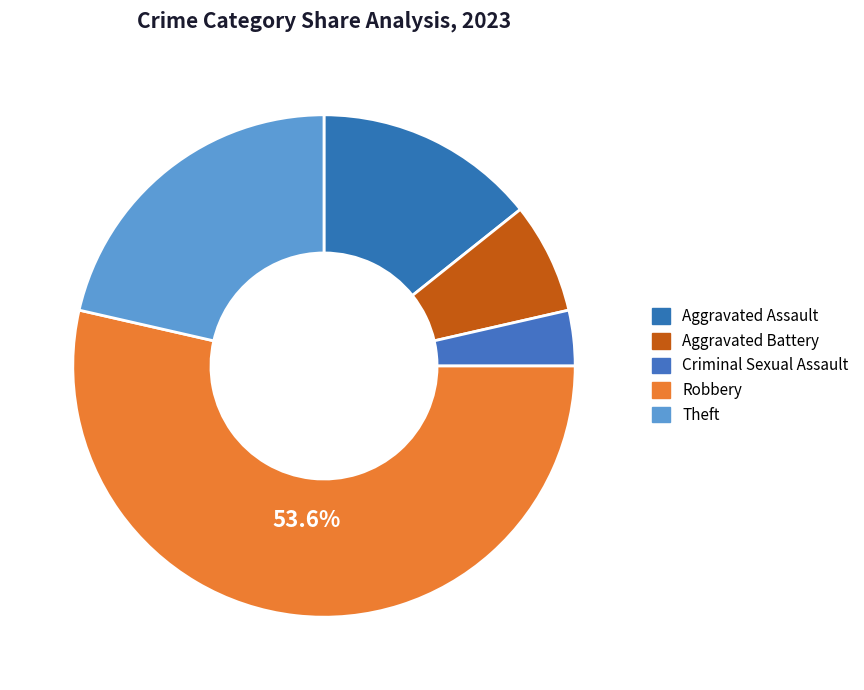

How many slices are in this pie chart?

5